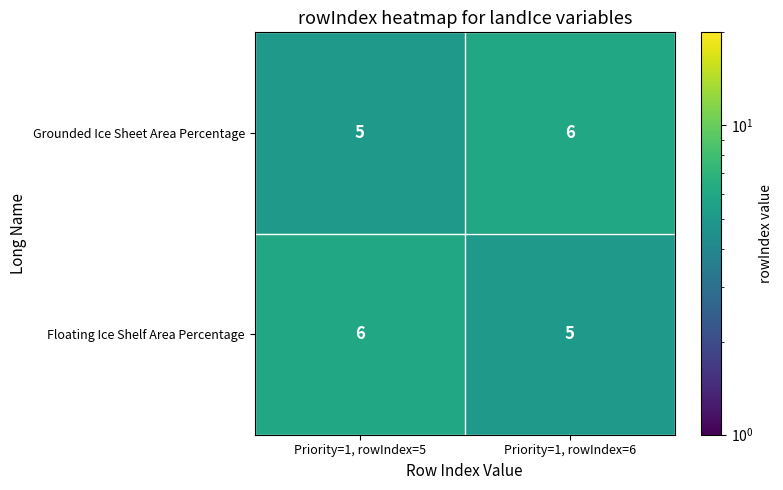

How many categories are shown in the chart?

2